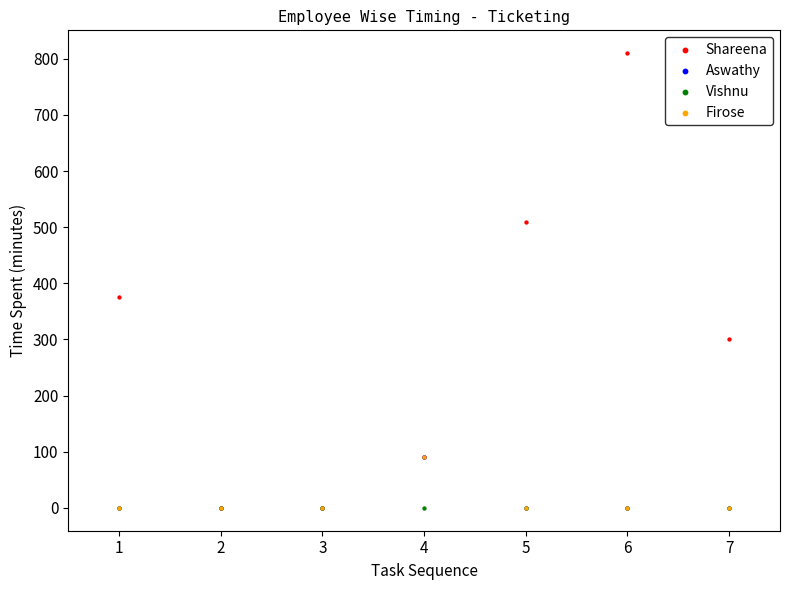

What are all the series names shown in the legend?

Shareena, Aswathy, Vishnu, Firose